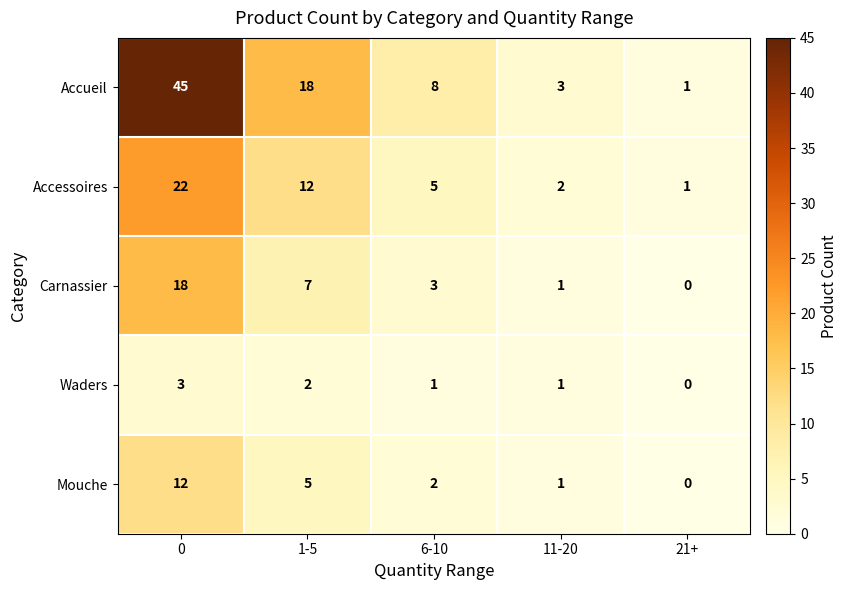

True or false: Carnassier has a value of 18 at 0.

True